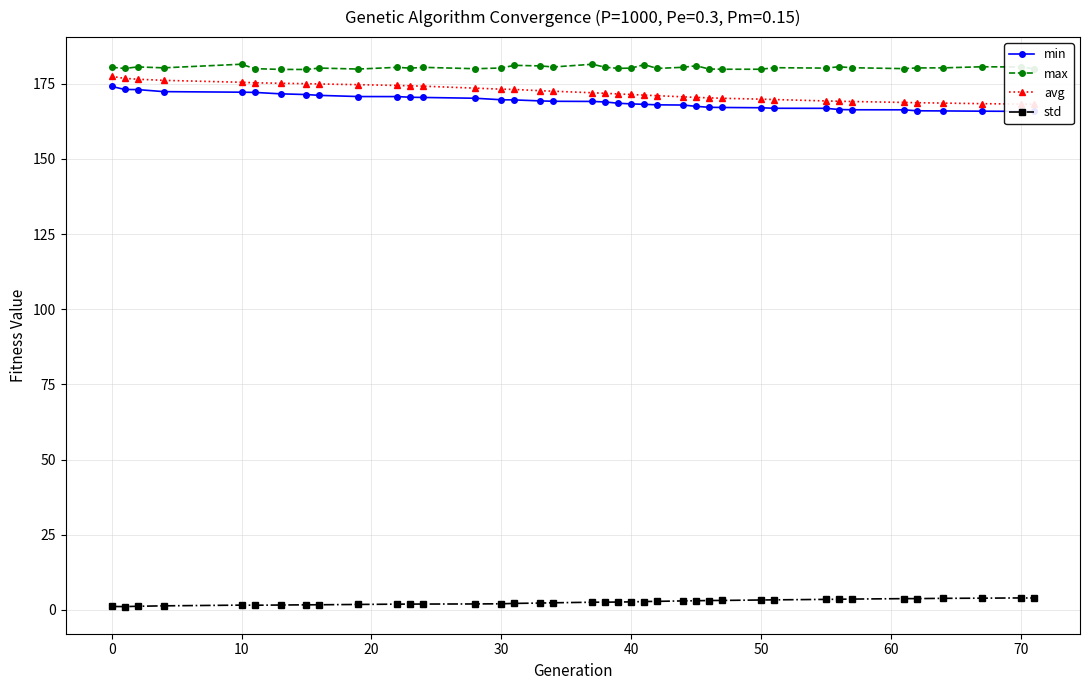

Reading left to right, transcribe all the data shown in this chart.

min: 174.2	173.1	173.1	172.4	172.2	172.2	171.7	171.4	171.2	170.8	170.8	170.5	170.5	170.2	169.7	169.7	169.3	169.2	169.1	169.0	168.5	168.3	168.2	168.0	168.0	167.5	167.2	167.1	167.1	166.9	166.9	166.5	166.4	166.4	166.0	166.0	165.9	165.8	165.8
max: 180.5	180.1	180.6	180.3	181.5	180.1	179.8	179.8	180.3	179.9	180.5	180.2	180.5	180.0	180.3	181.2	181.0	180.6	181.5	180.5	180.2	180.2	181.4	180.1	180.5	181.0	179.9	179.9	179.9	180.4	180.2	180.7	180.4	180.1	180.3	180.3	180.7	180.6	180.0
avg: 177.5	176.8	176.5	176.2	175.5	175.4	175.2	175.1	175.0	174.7	174.5	174.3	174.2	173.6	173.2	173.1	172.7	172.5	172.0	171.9	171.6	171.5	171.2	171.1	170.7	170.5	170.3	170.2	169.9	169.8	169.3	169.2	169.1	168.8	168.7	168.6	168.4	168.3	168.2
std: 1.1	1.1	1.2	1.3	1.6	1.5	1.6	1.7	1.7	1.8	1.9	1.9	1.9	2.0	2.0	2.1	2.3	2.4	2.5	2.6	2.6	2.7	2.8	2.8	3.0	3.0	3.1	3.1	3.3	3.3	3.5	3.5	3.6	3.7	3.7	3.8	3.9	4.0	3.9